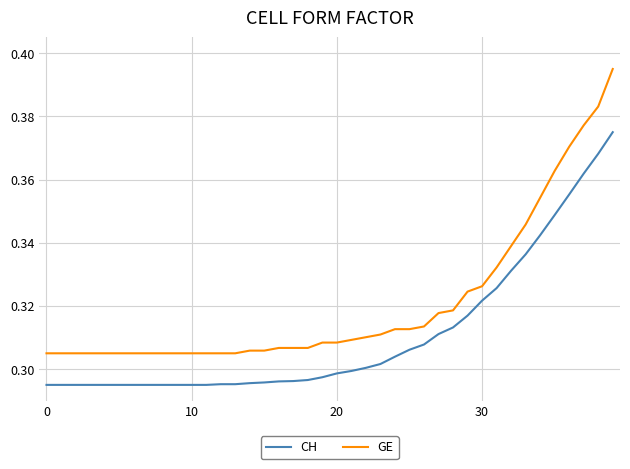

Does the chart display data point markers on the line(s)?

No